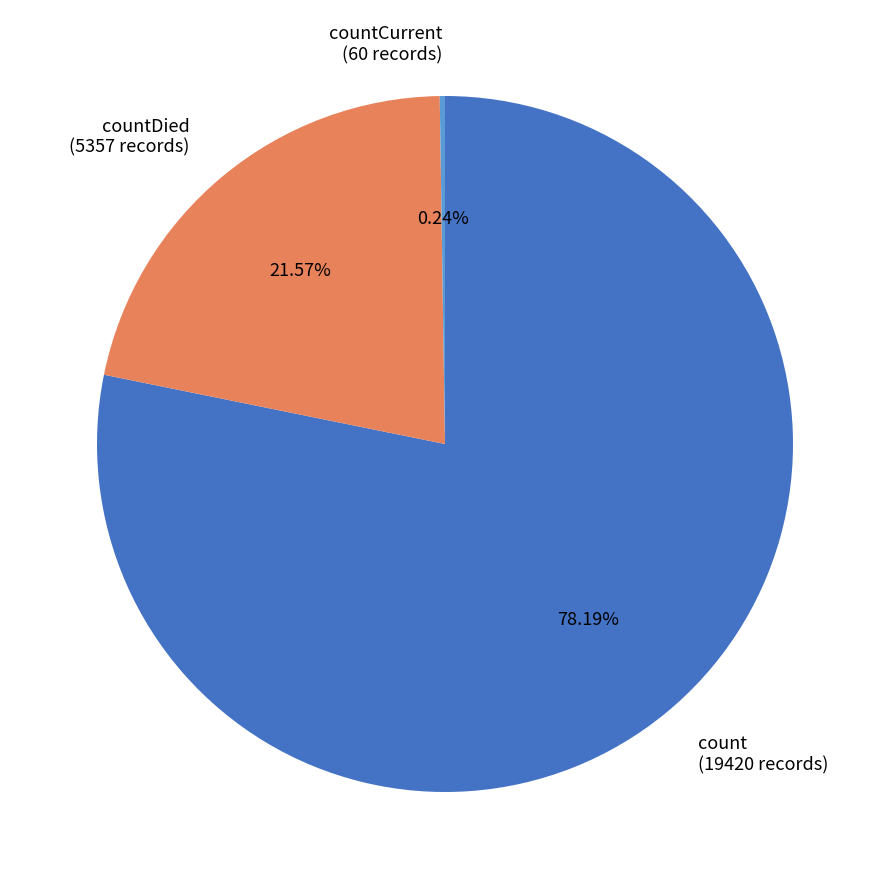

What percentage is the count slice, to the nearest percent?

78%